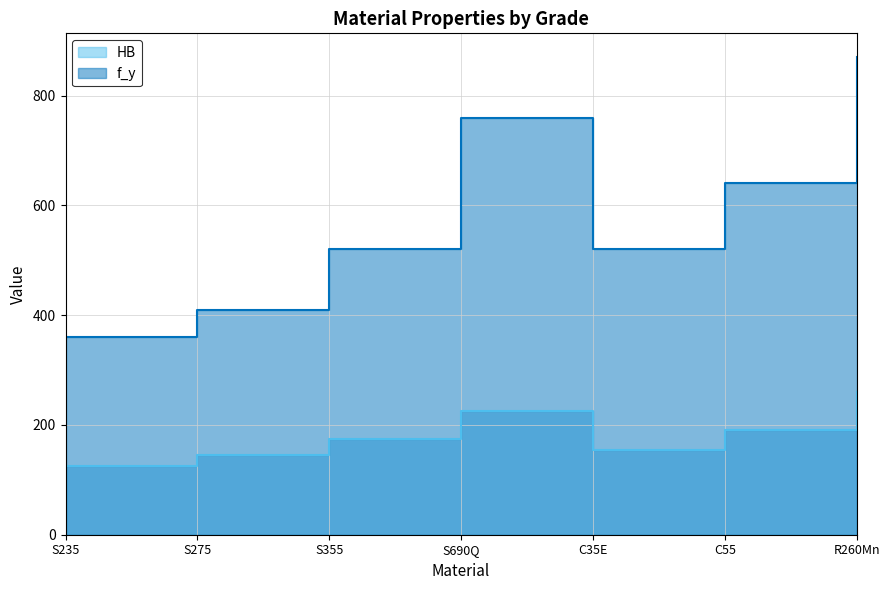

Reading left to right, transcribe all the data shown in this chart.

HB: S235=125	S275=145	S355=175	S690Q=225	C35E=155	C55=190	R260Mn=260
f_y: S235=360	S275=410	S355=520	S690Q=760	C35E=520	C55=640	R260Mn=870